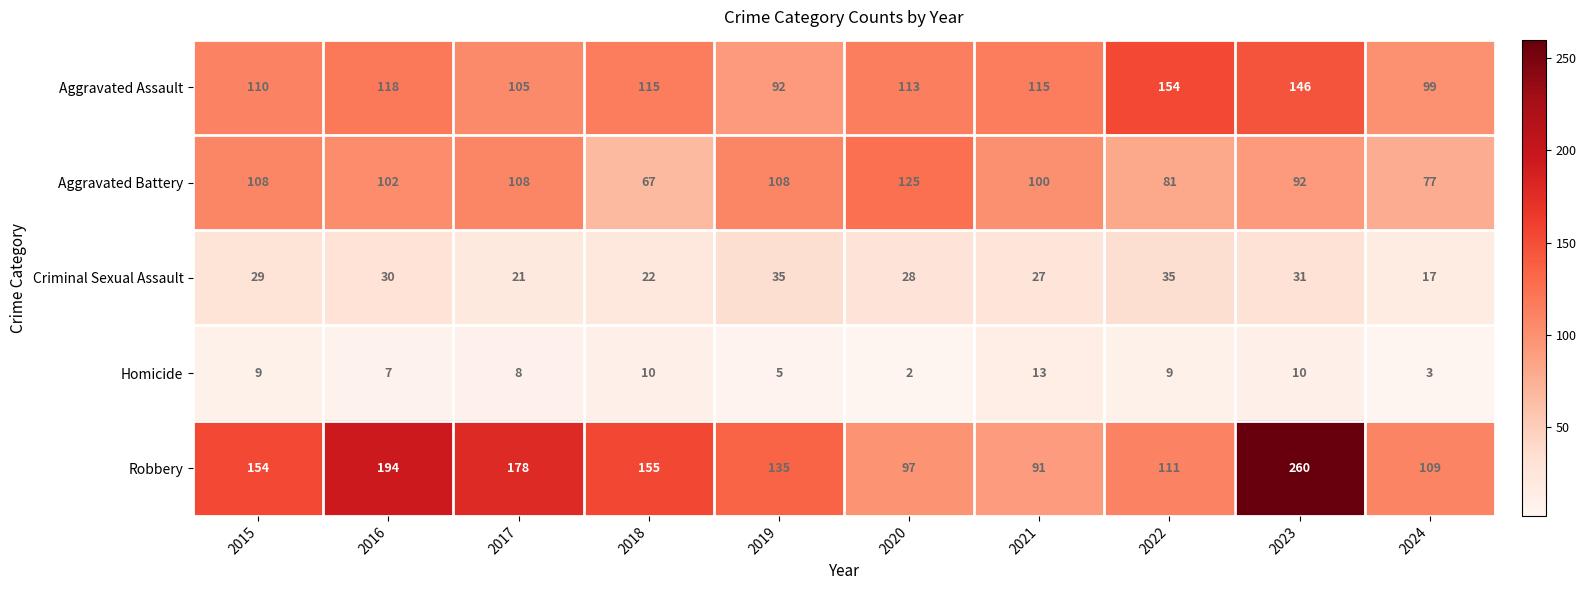

What is the sum of the Robbery values at 2022 and 2024?

220